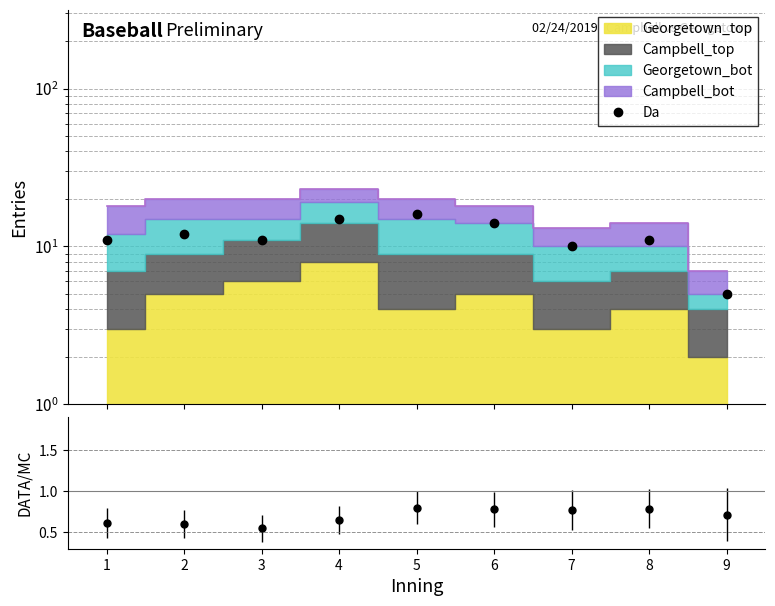

Rank the categories by value from lowest to highest.

9, 7, 1, 3, 8, 2, 6, 4, 5